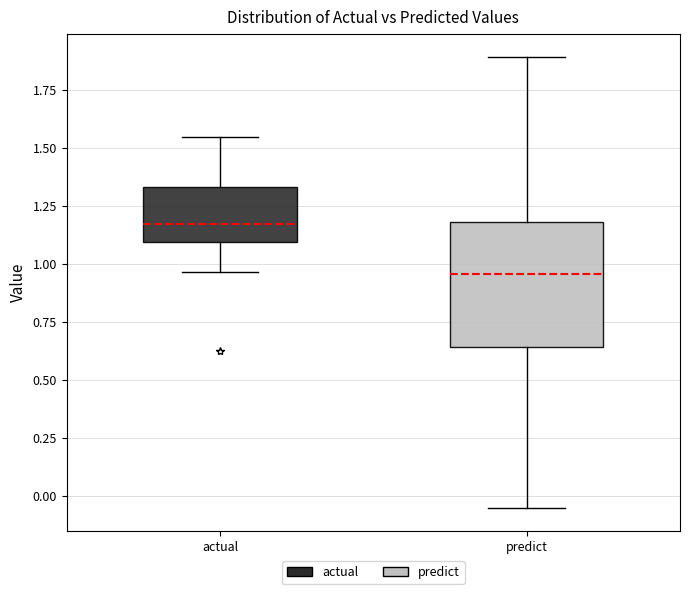

Reading left to right, read every box against the y-axis: the position of its median line, the range the box covers, and the ends of its whiskers. The values are not printed on the chart, so give them approximately, as read against the axis.

actual: median 1.15, box 1.10 to 1.35, whiskers 0.95 to 1.55
predict: median 0.95, box 0.65 to 1.20, whiskers -0.05 to 1.90